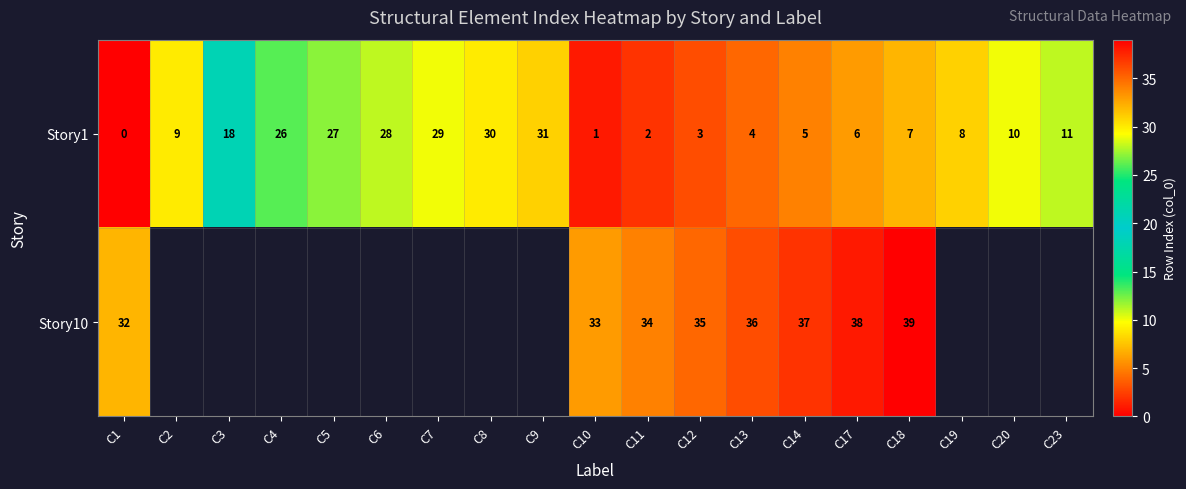

How many values in the Story1 series are below 9?

9